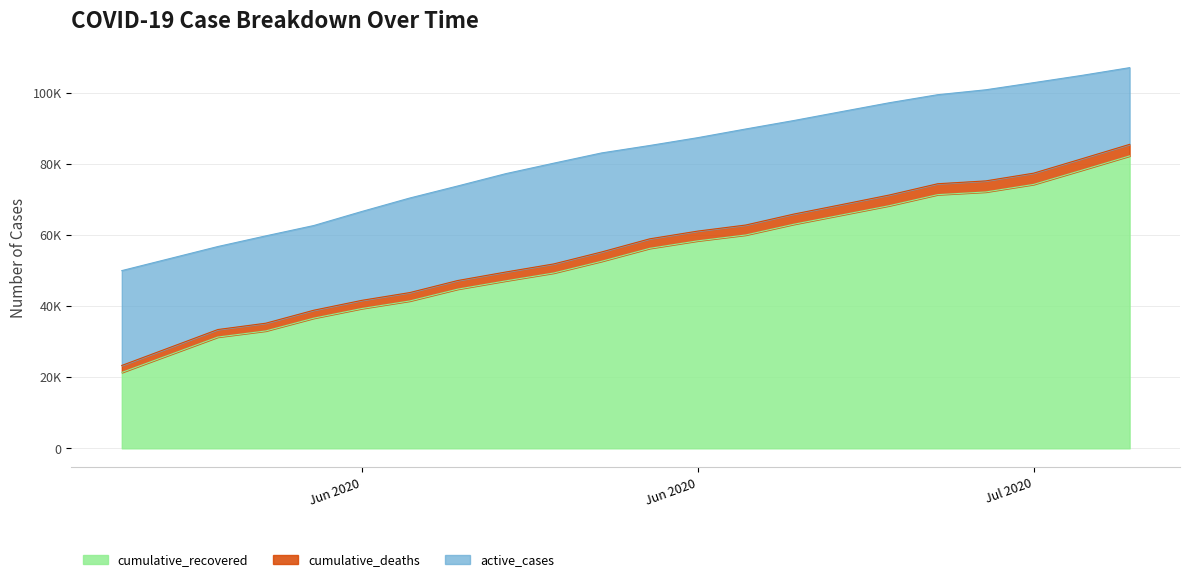

Does the chart display data point markers on the line(s)?

No